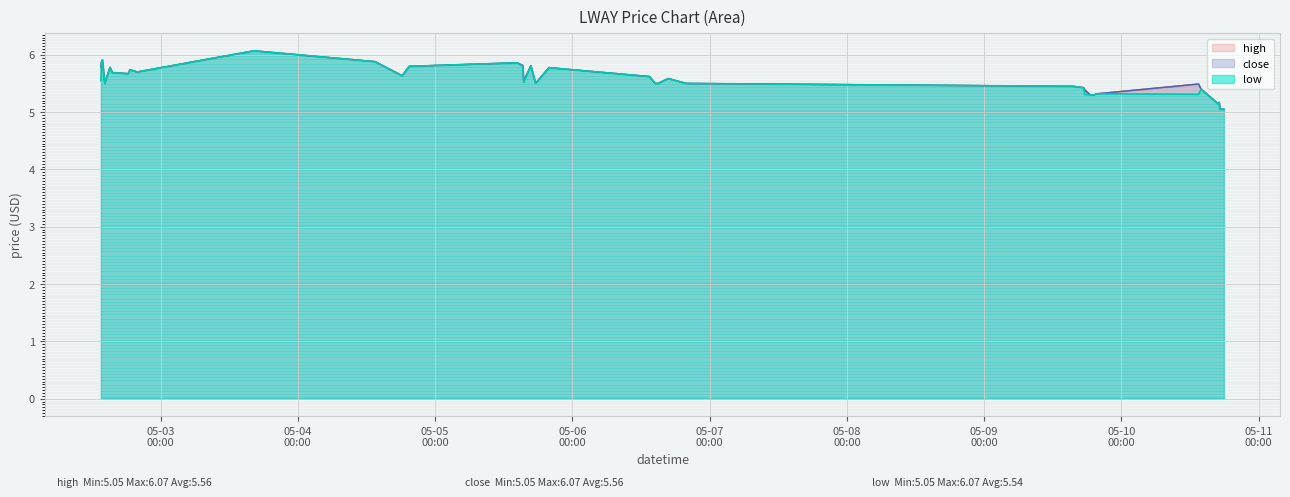

What is the approximate value of close at 2022-05-09 17:35:00?

5.4